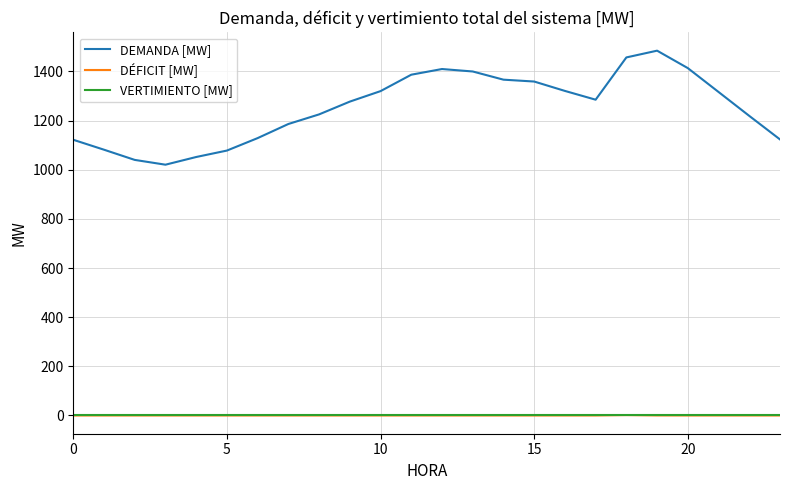

True or false: DEMANDA [MW] and VERTIMIENTO [MW] cross at least once.

False